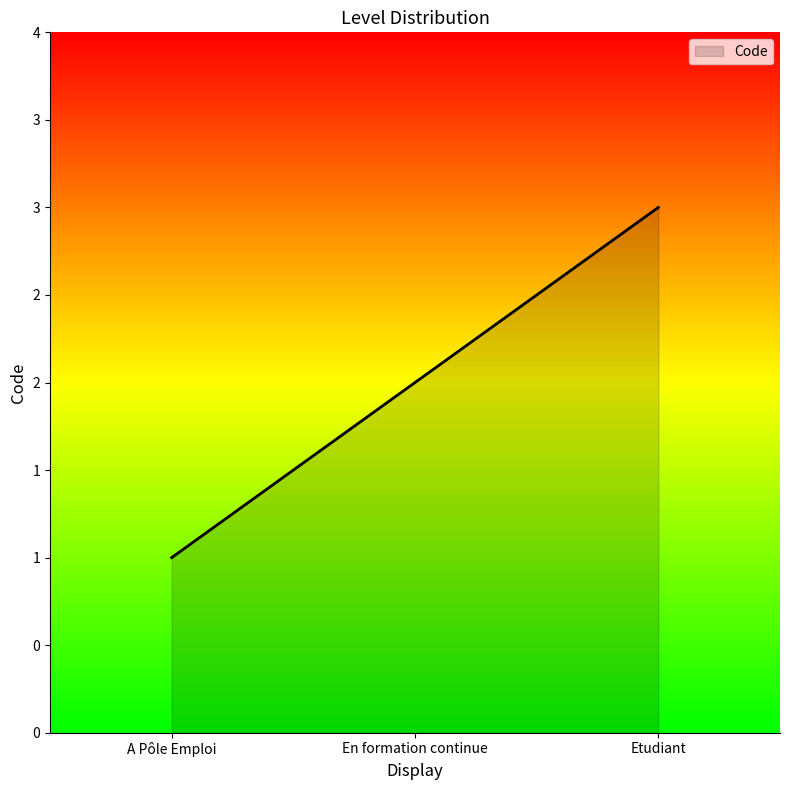

Is this an area chart (filled region under the line)?

Yes